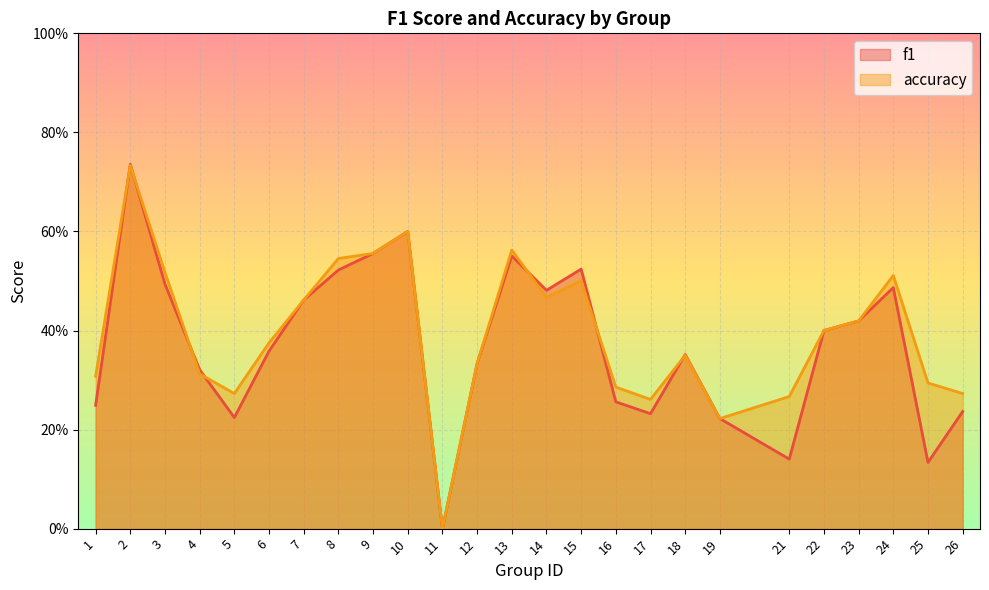

True or false: accuracy has more than 2 interior local peaks.

True